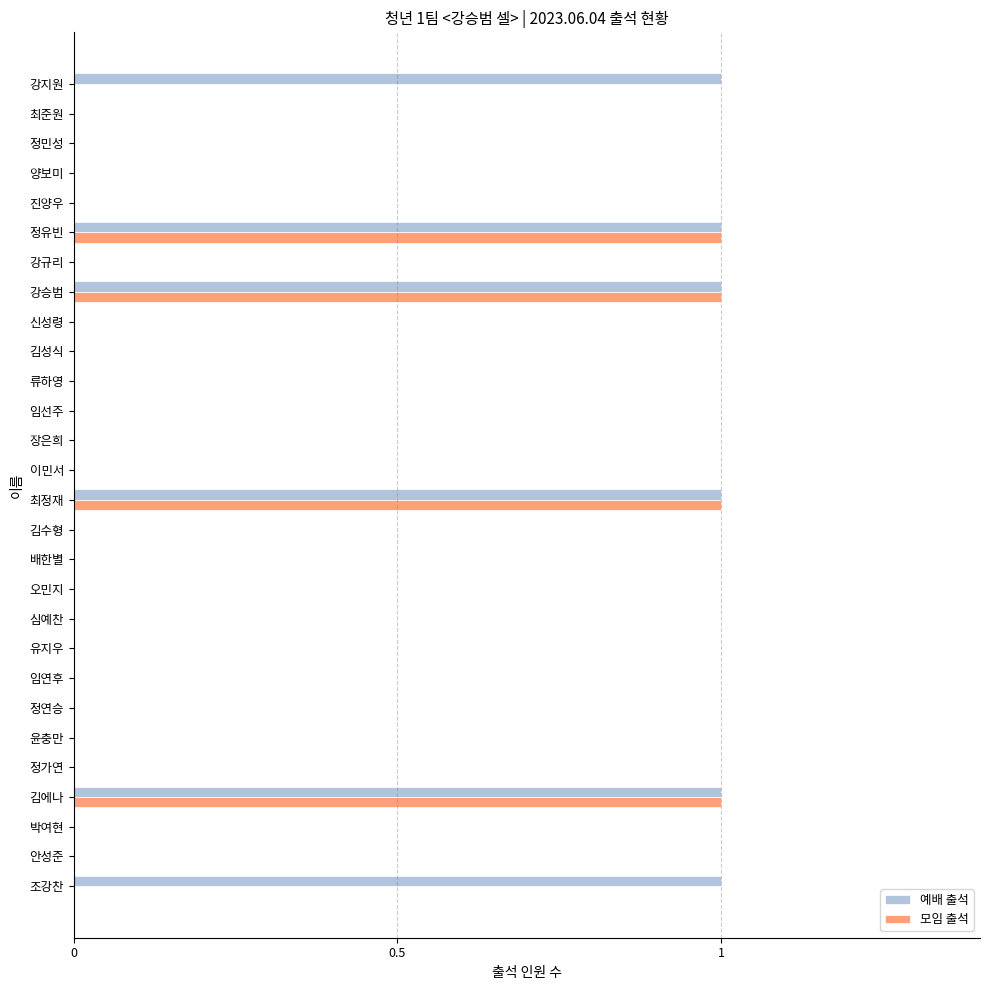

True or false: 모임 출석 has a value of 0 at 신성령.

True